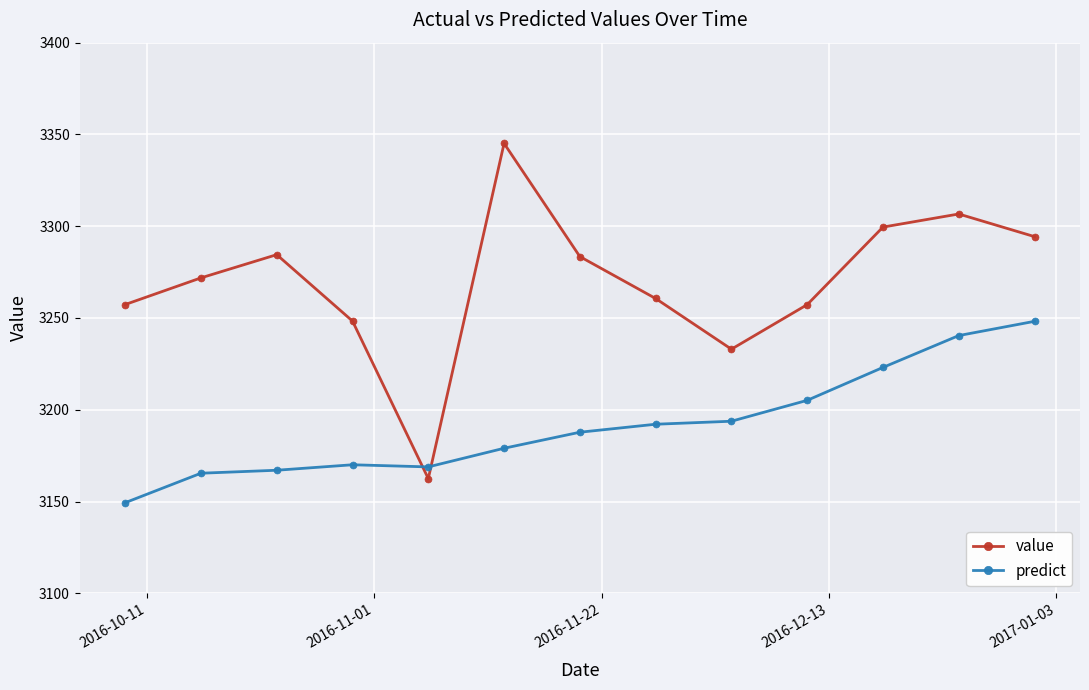

Which series has the largest range (max minus min)?

value